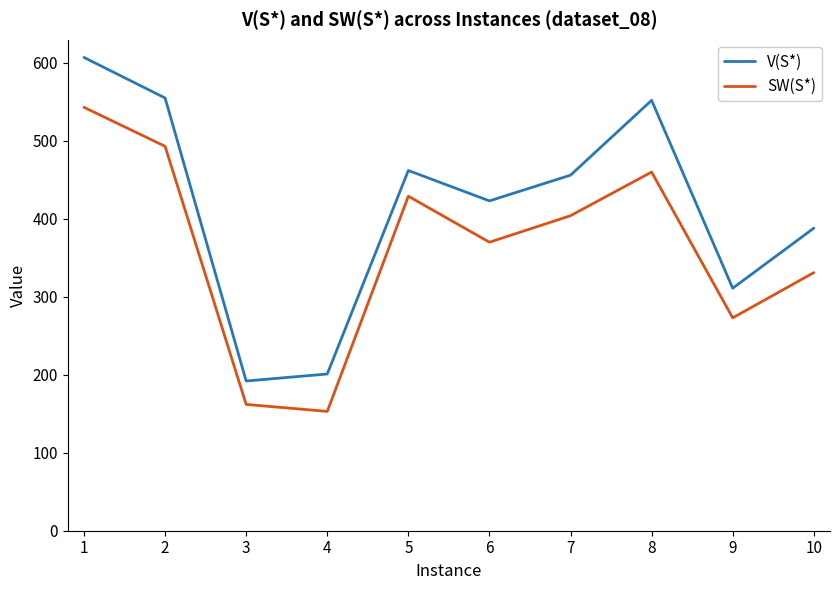

What value does the SW(S*) series have at 4?

153